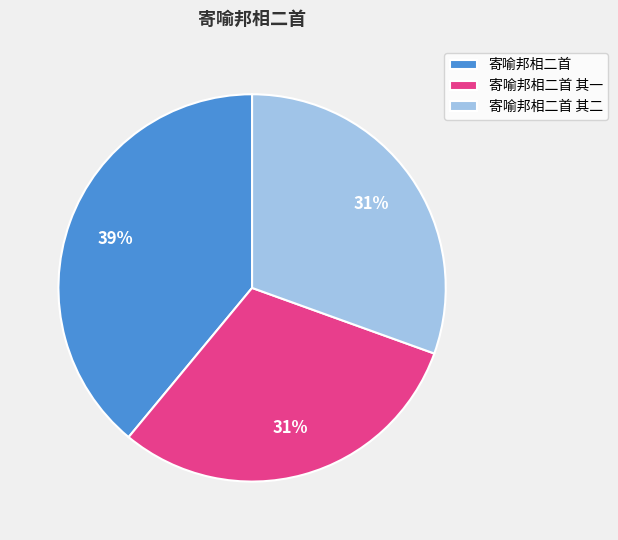

Approximately how many times larger is the value at 寄喻邦相二首 其二 compared to 寄喻邦相二首 其一?

1.0